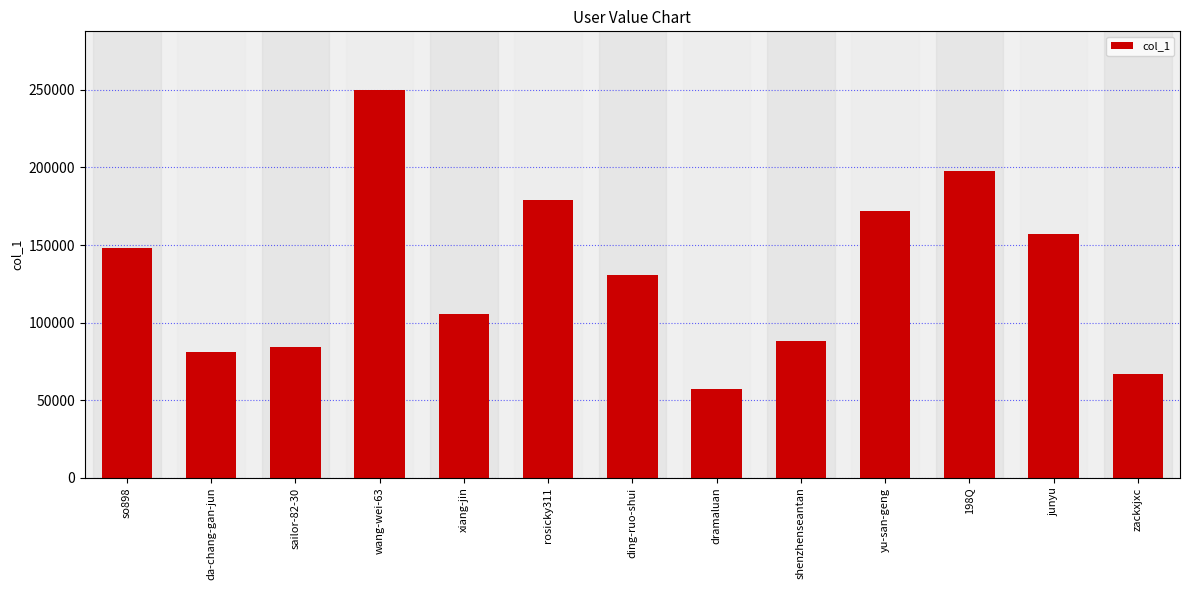

Rank the categories by value from highest to lowest.

wang-wei-63, 198Q, rosicky311, yu-san-geng, junyu, so898, ding-ruo-shui, xiang-jin, shenzhenseantan, sailor-82-30, da-chang-gan-jun, zackxjxc, dramaluan